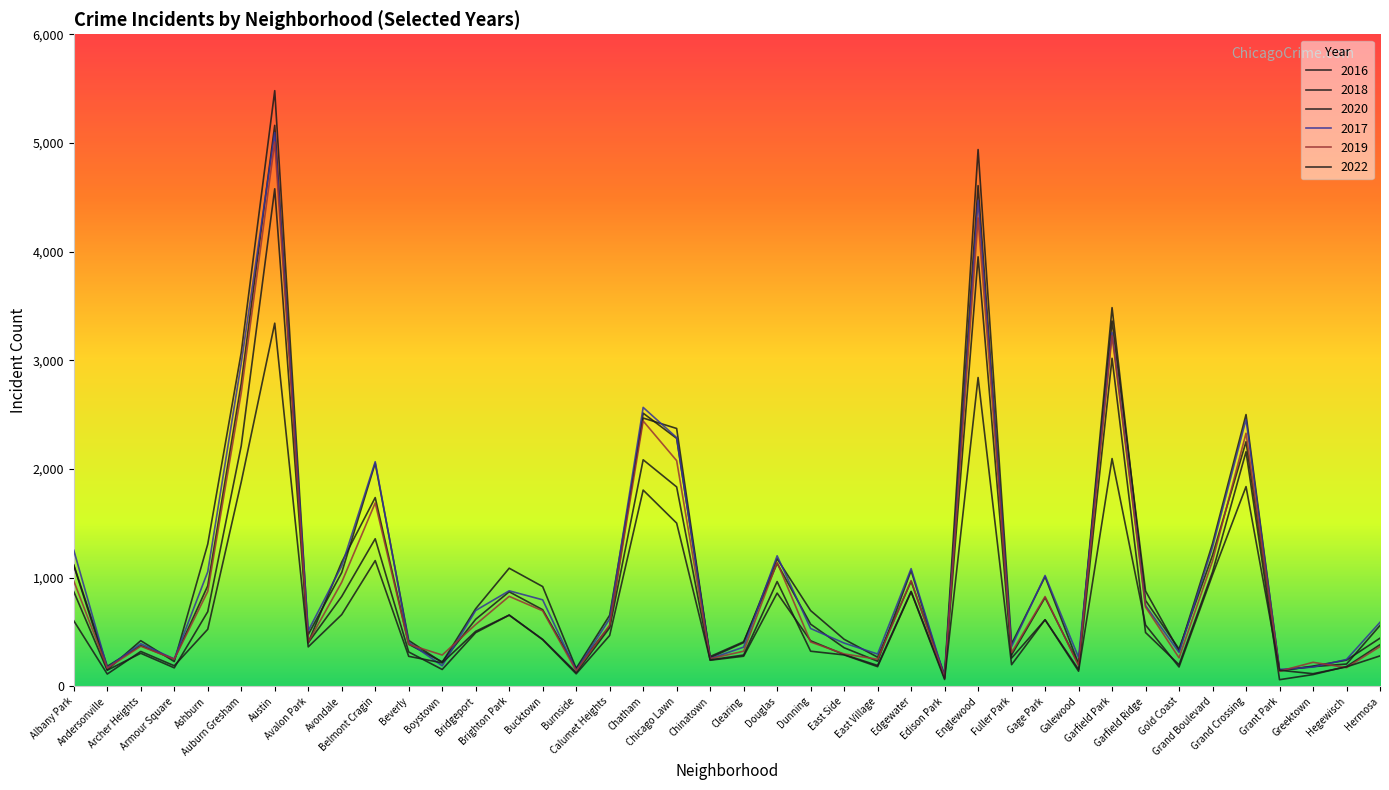

Reading left to right, transcribe all the data shown in this chart.

2016: 1110	151	419	227	1308	3071	5481	475	1046	2053	421	219	713	1086	917	164	653	2468	2372	262	401	1173	696	432	267	965	103	4939	389	1008	205	3361	876	323	1313	2500	146	180	204	559
2018: 1117	183	374	248	924	2787	5162	401	1142	1736	386	224	616	869	704	160	554	2513	2281	273	409	1131	571	354	230	1064	75	4607	289	816	201	3484	789	342	1205	2250	141	185	240	442
2020: 870	147	303	169	686	2213	4578	400	826	1357	315	154	493	654	431	126	538	2084	1834	239	276	857	418	291	191	873	75	3952	259	611	154	3018	494	198	1052	2158	60	107	181	382
2017: 1251	171	391	251	1053	2973	5095	509	1107	2066	404	188	697	878	795	145	620	2566	2288	253	360	1200	531	397	296	1082	87	4472	365	1019	265	3257	742	311	1281	2456	154	176	246	588
2019: 968	166	368	249	872	2701	5008	405	957	1687	385	287	568	827	694	142	561	2441	2076	253	322	1140	407	297	248	972	76	4310	309	825	189	3226	728	261	1153	2328	138	220	171	365
2022: 602	112	320	188	524	1880	3341	362	659	1156	275	215	505	655	428	114	467	1805	1501	242	287	963	322	288	180	868	62	2841	198	612	138	2095	563	177	1025	1837	147	115	178	279